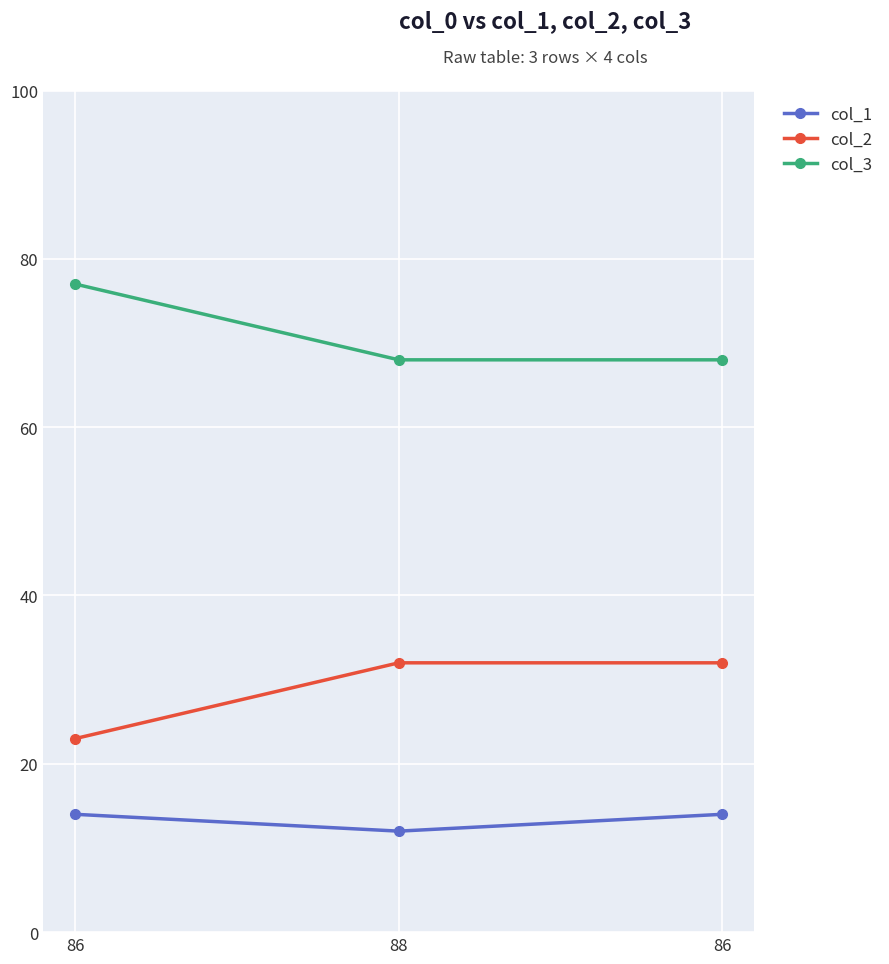

Does the chart display data point markers on the line(s)?

Yes